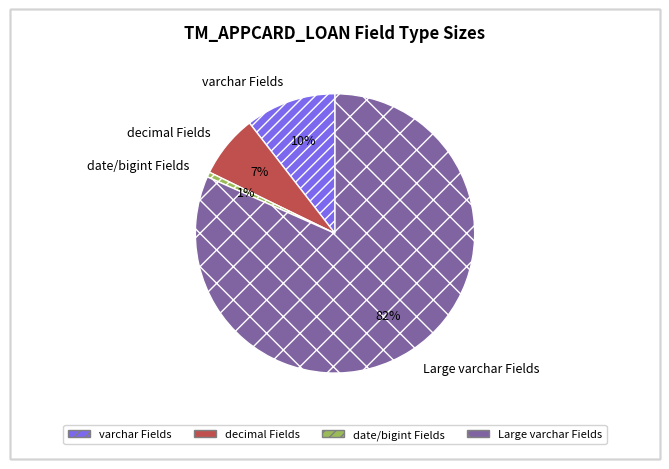

To the nearest percent, what is the average slice percentage?

25%